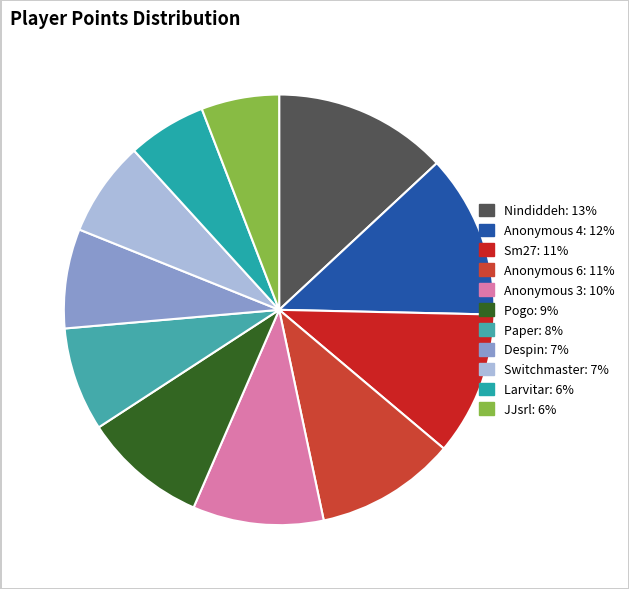

To the nearest percent, what percentage of the pie is Pogo?

9%